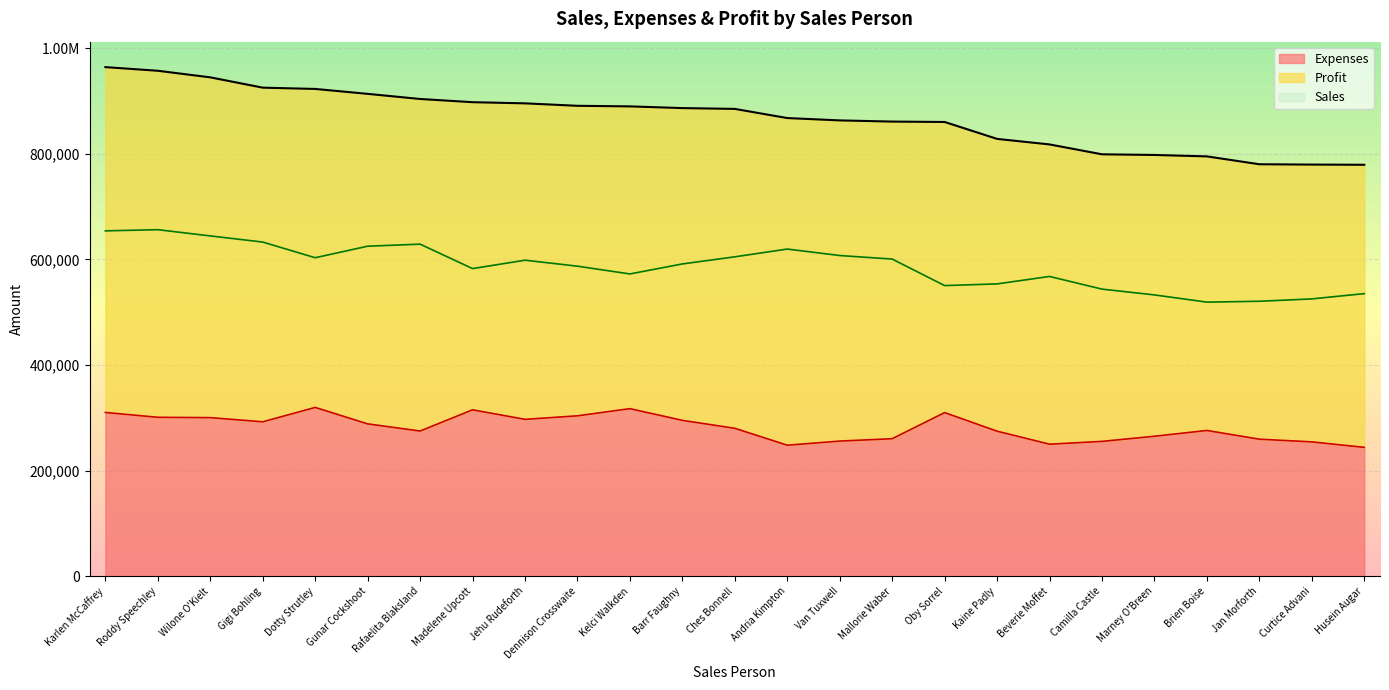

Between Wilone O'Kielt and Mallorie Waber, which is larger?

Wilone O'Kielt